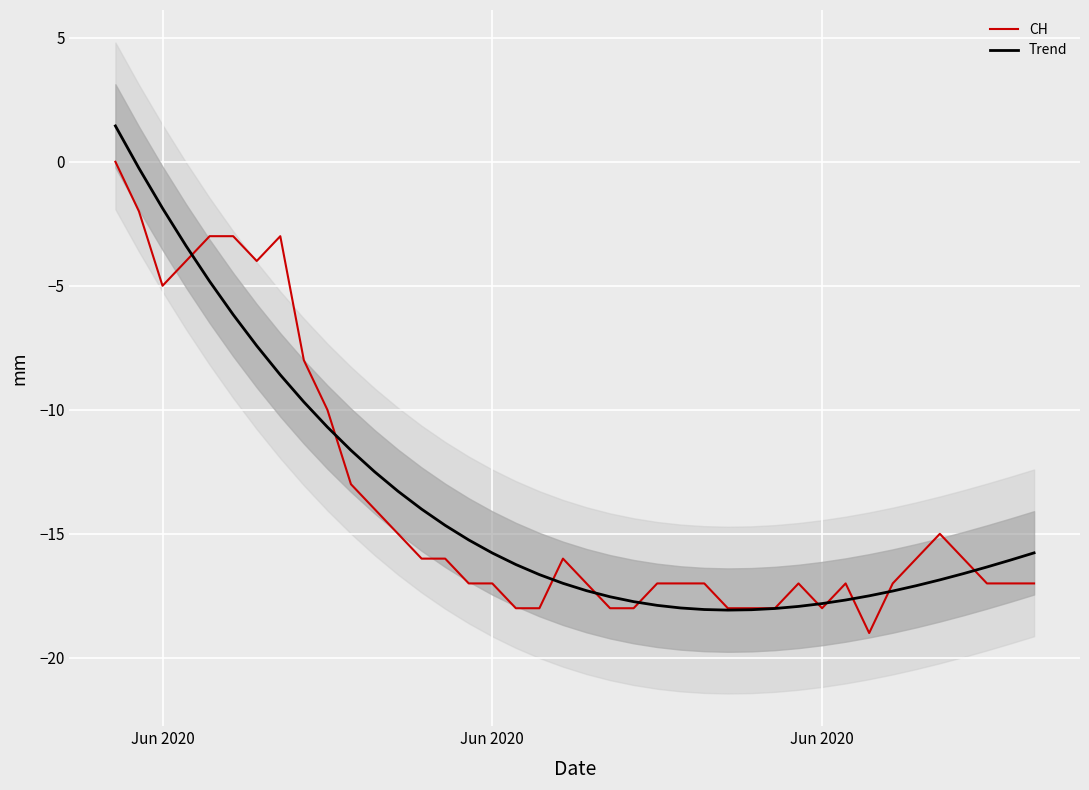

Where does the CH series first go above -17?

Jun 2020